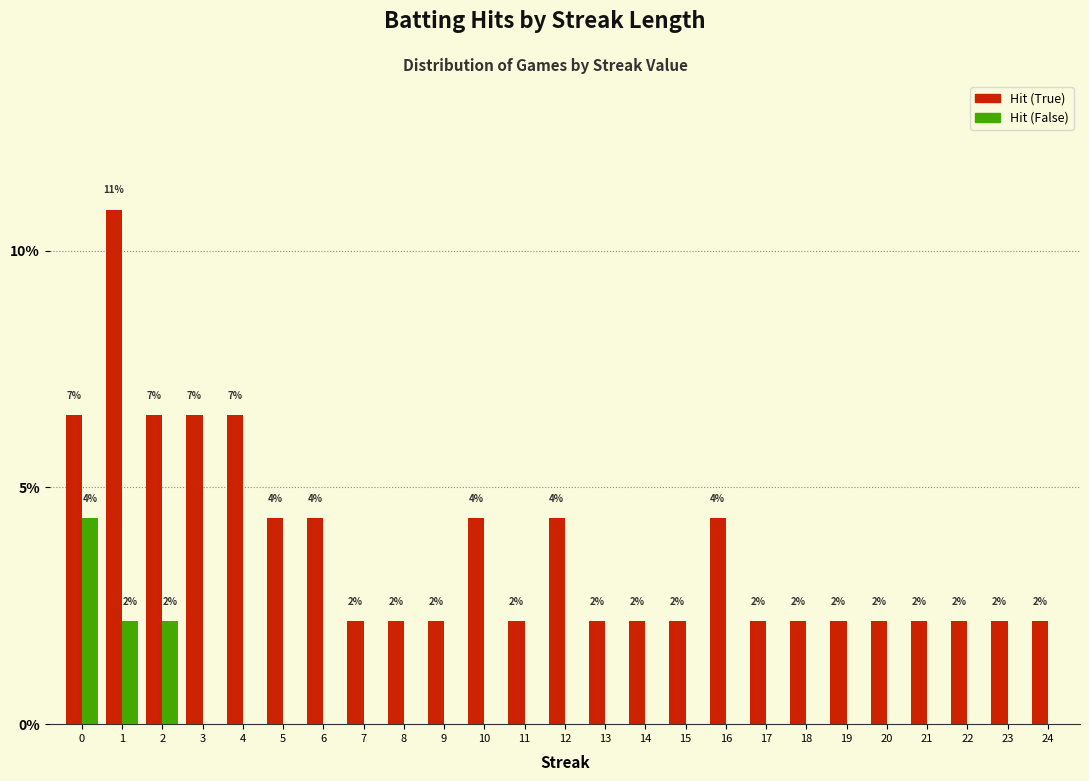

Rank the categories by Hit (False) value from highest to lowest.

0, 1, 2, 3, 4, 5, 6, 7, 8, 9, 10, 11, 12, 13, 14, 15, 16, 17, 18, 19, 20, 21, 22, 23, 24